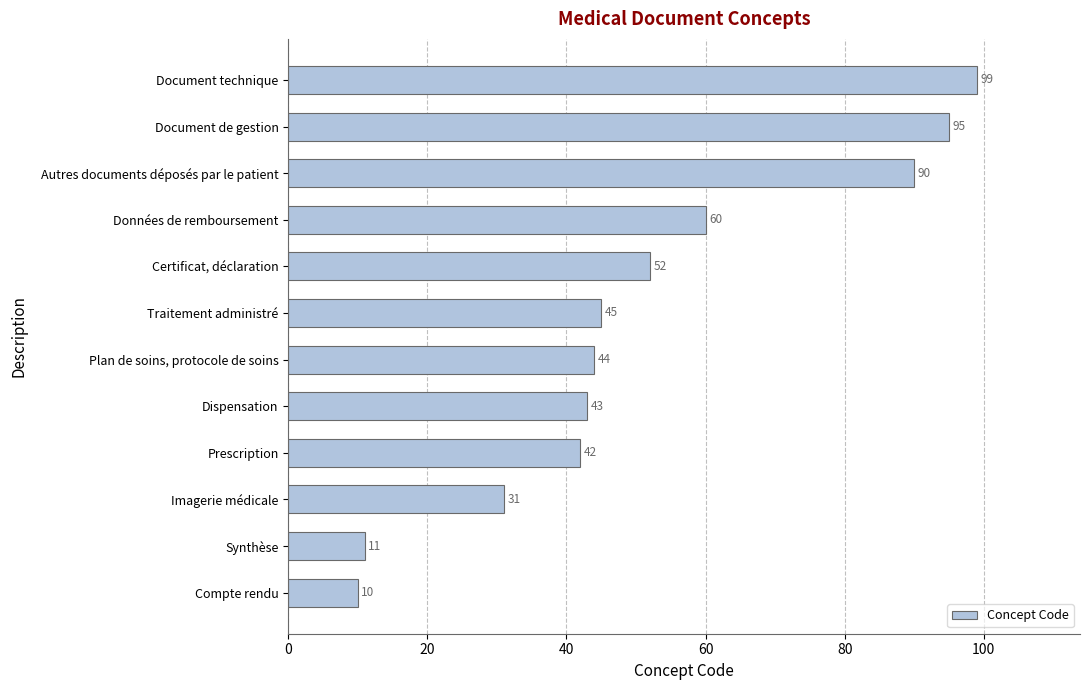

The chart shows a value of 53 at Imagerie médicale. True or false?

False